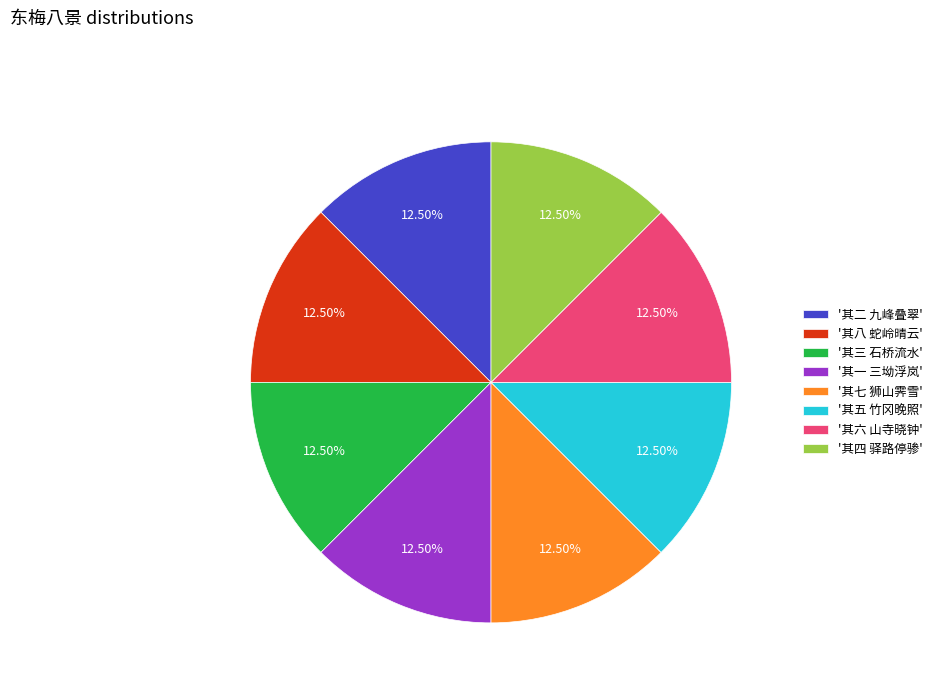

Is there a majority slice in this chart?

No